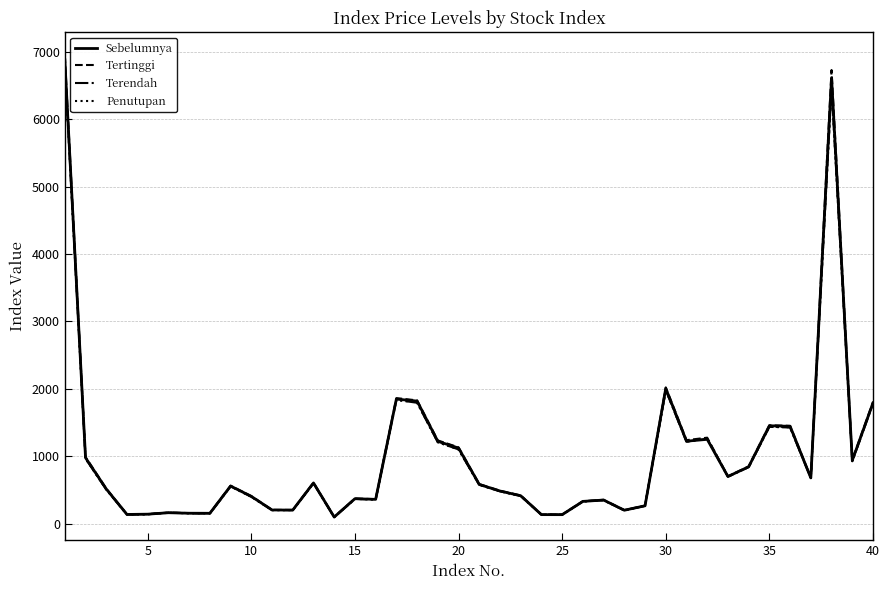

Which series has the largest range (max minus min)?

Tertinggi